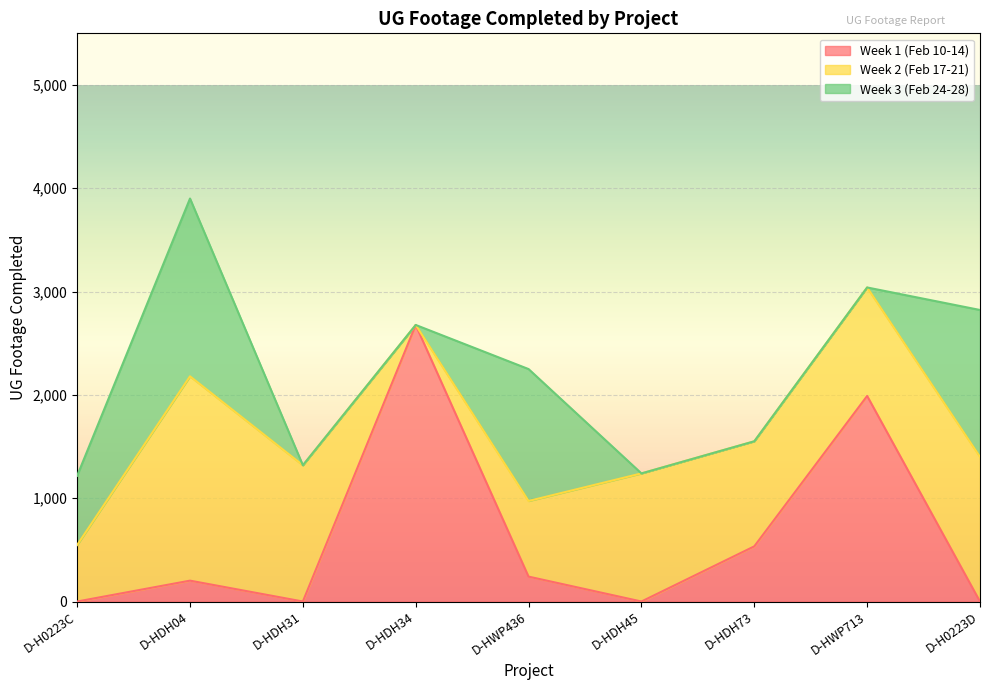

Which series has the largest total across all categories?

Week 2 (Feb 17-21)